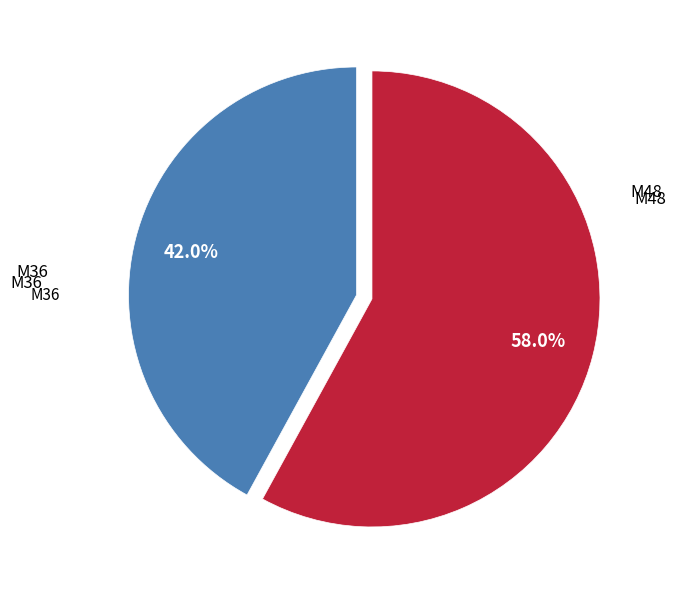

Count the number of slices in the pie.

2